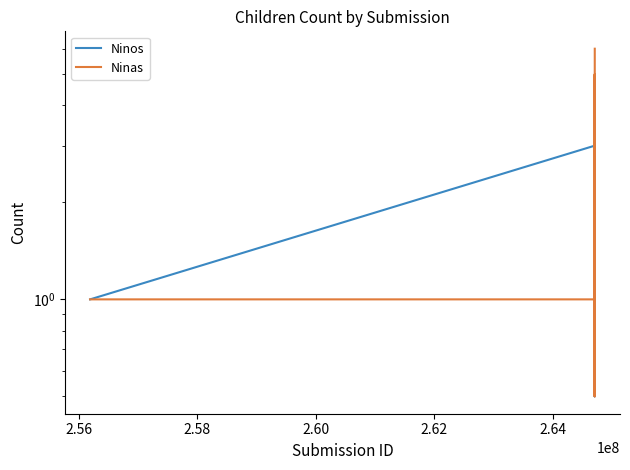

Is the value of Ninos at 9 greater than the value of Ninas at 2.62?

No